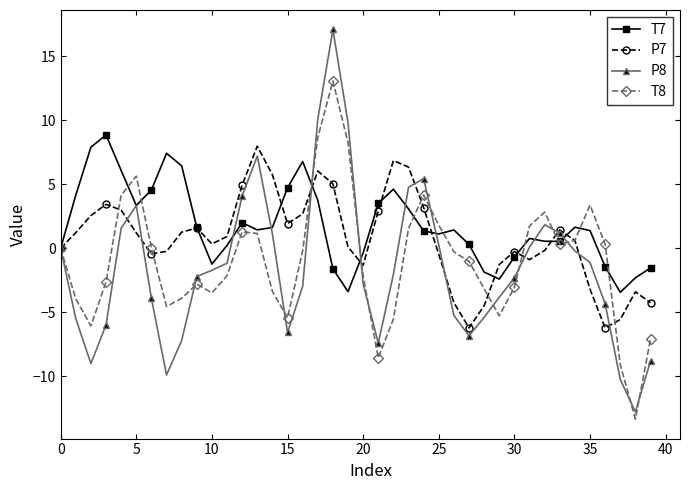

What is the maximum value for T7?

8.9